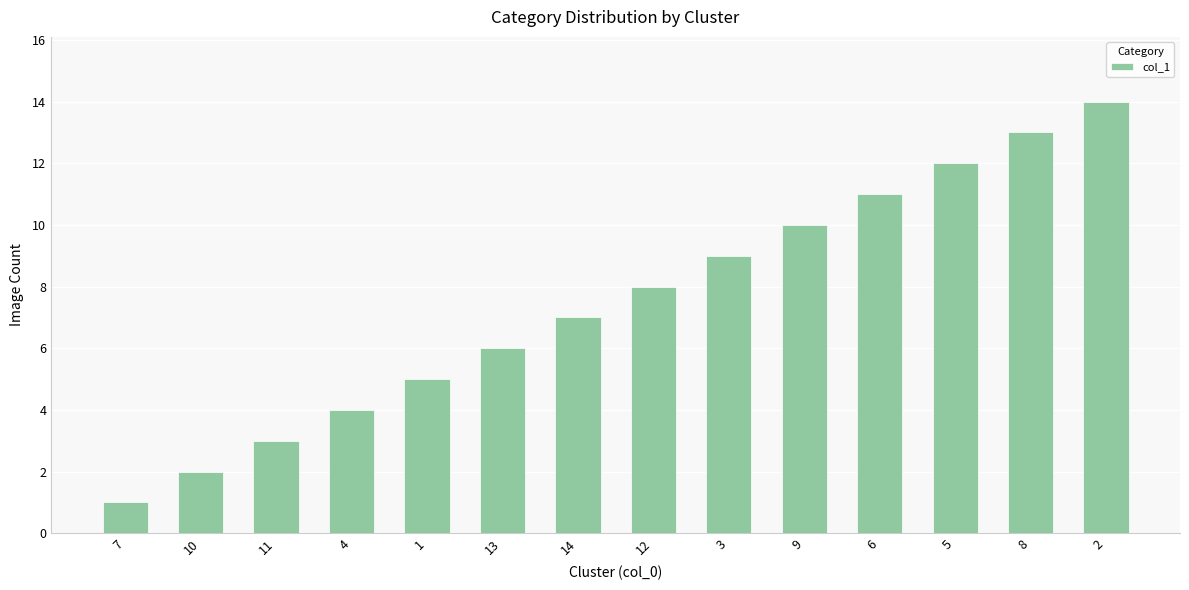

Approximately how many times larger is the value at 5 compared to 4?

3.0